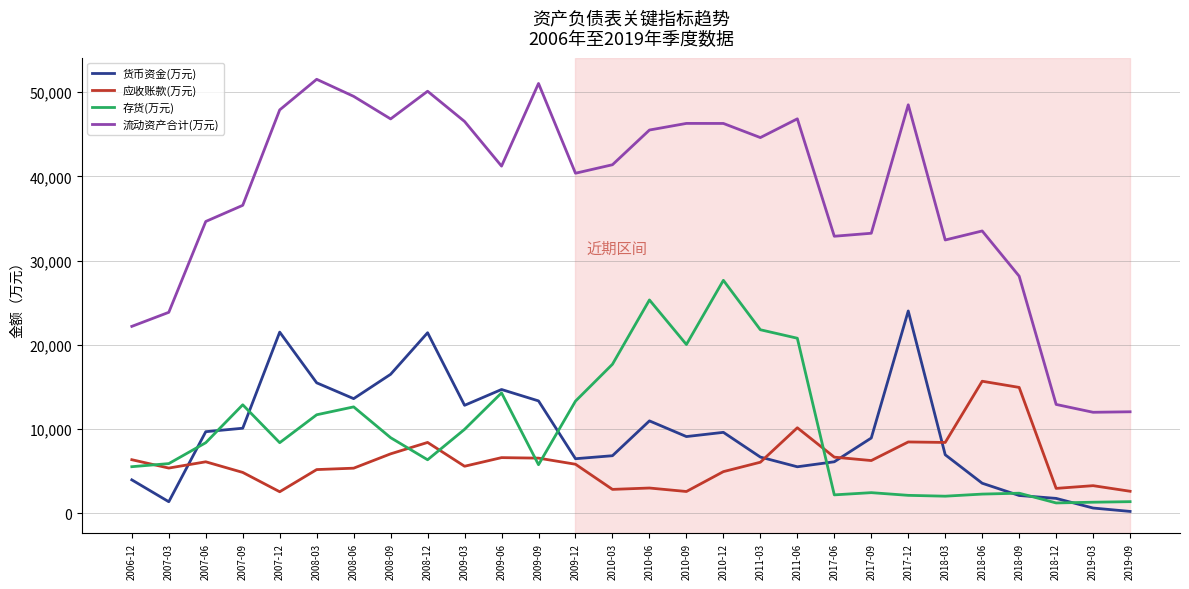

True or false: 货币资金(万元) and 流动资产合计(万元) cross at least once.

False